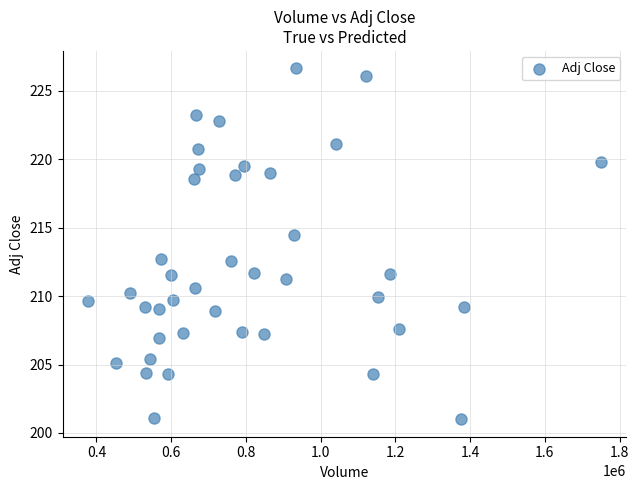

What is the range of X values (max minus min)?

1371423.0